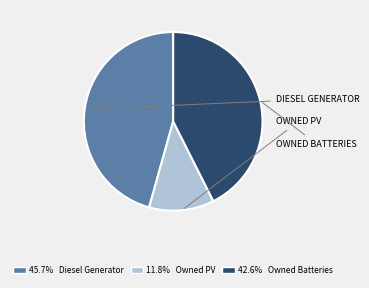

Is there any slice that represents more than half of the pie?

No